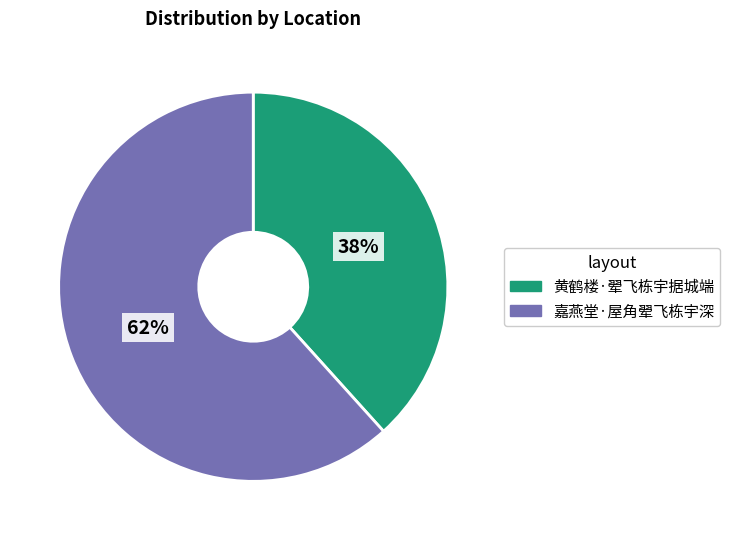

What is the ratio of the value at 黄鹤楼·翚飞栋宇据城端 to the value at 嘉燕堂·屋角翚飞栋宇深?

0.6